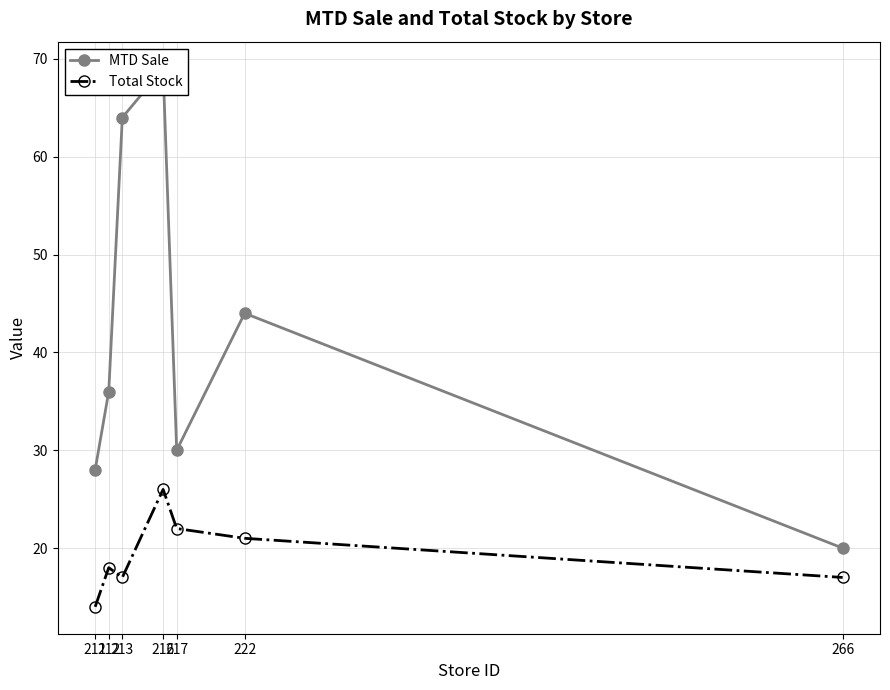

What is the value of the MTD Sale point at the 6th from the left?

44